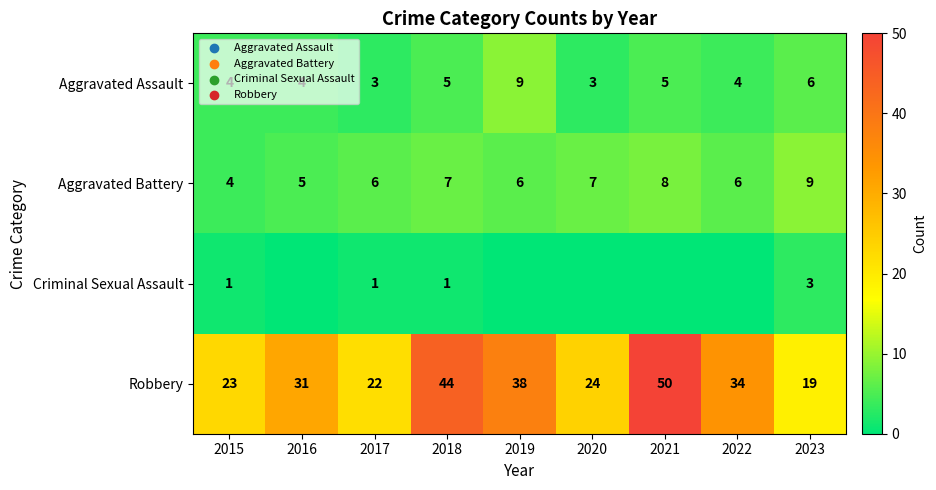

What is the spread (max minus min) of values at 2015?

22